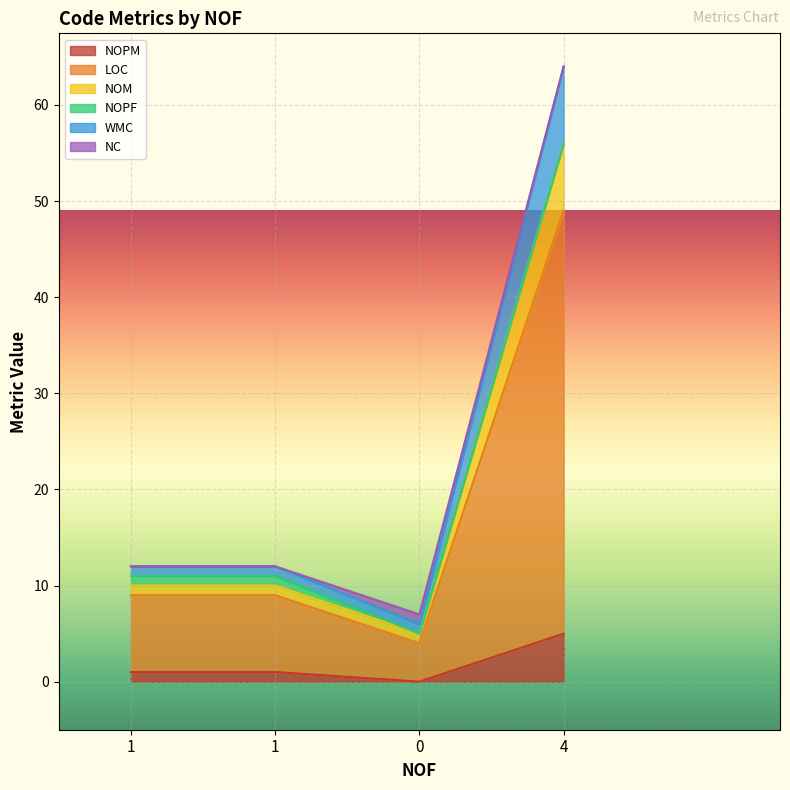

What is the spread (max minus min) of values at 4?

59